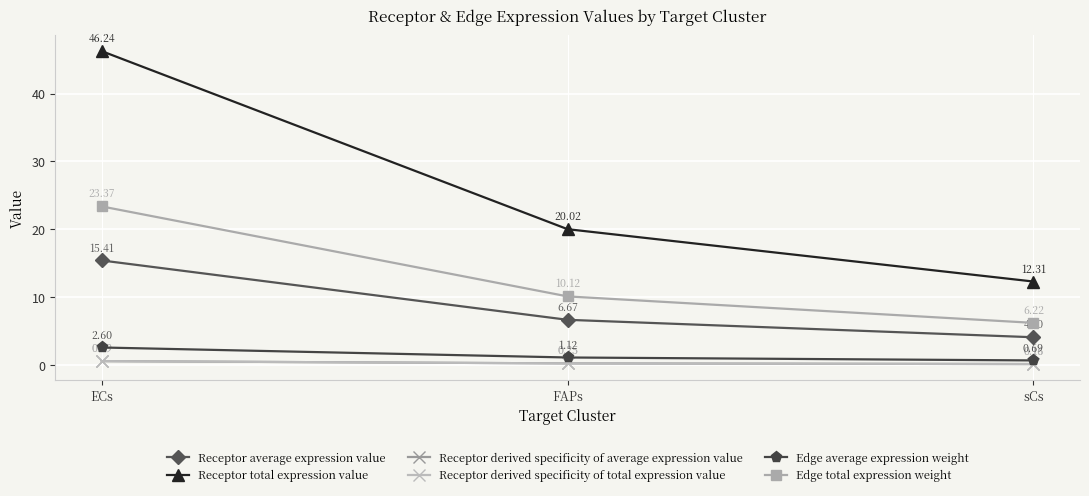

Rank the categories by Receptor derived specificity of total expression value value from lowest to highest.

sCs, FAPs, ECs